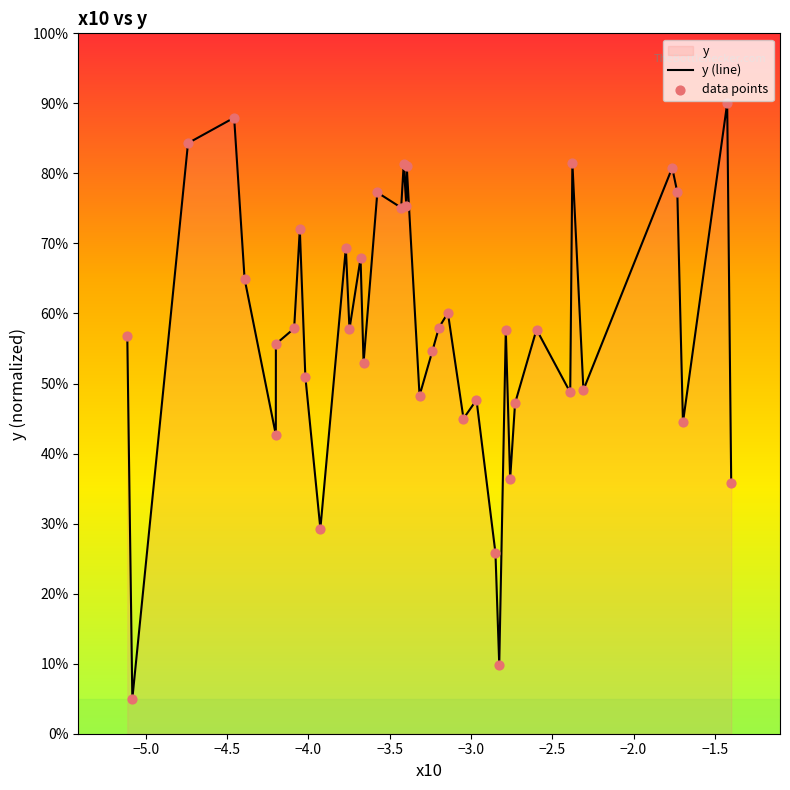

Which series has the largest total across all categories?

y (line)